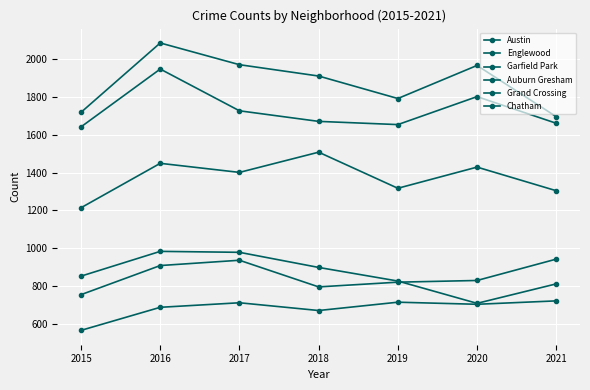

True or false: Auburn Gresham and Austin intersect in this chart.

False